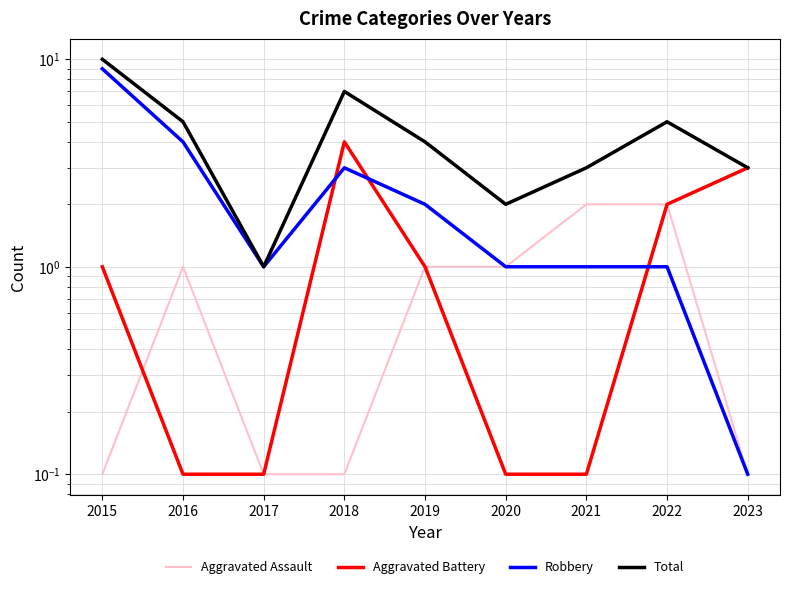

What is the average value of the Aggravated Battery series?

1.3